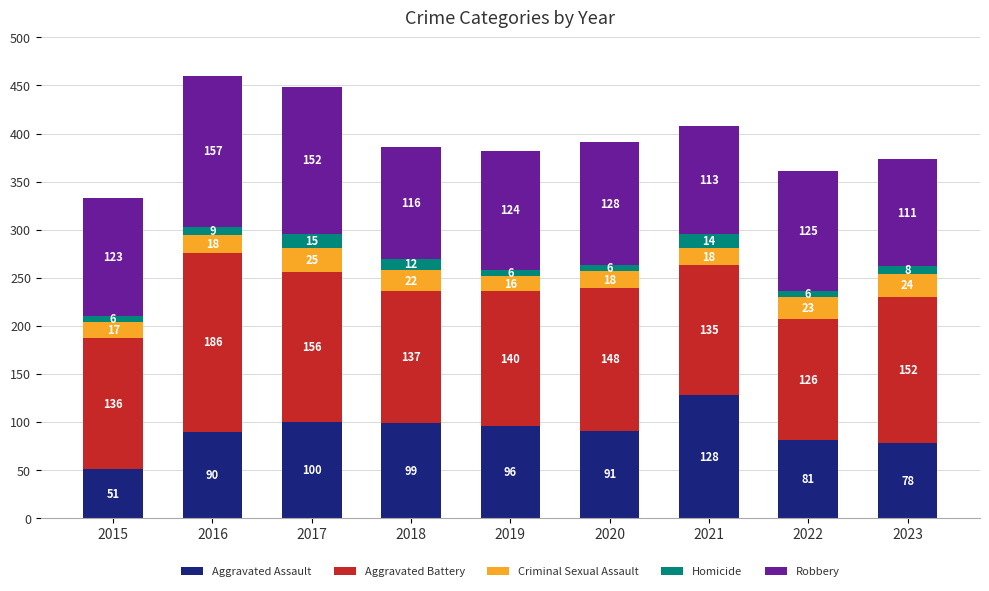

At which category is the sum across all series the highest?

2016